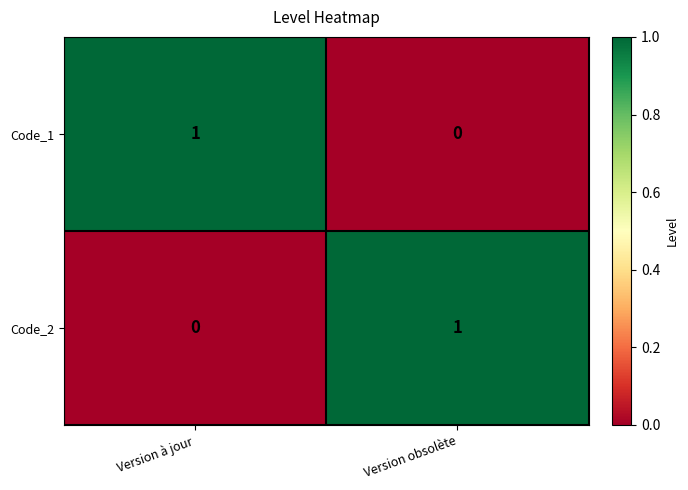

The value of Code_2 at Version obsolète is 2. True or false?

False